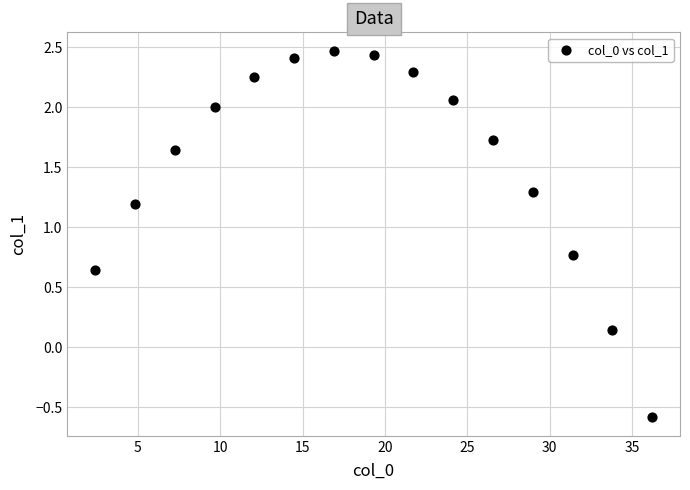

What is the range of X values (max minus min)?

33.8